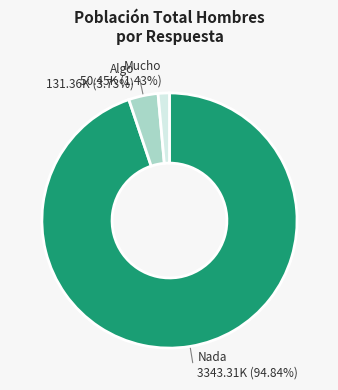

Is there any slice that represents more than half of the pie?

Yes